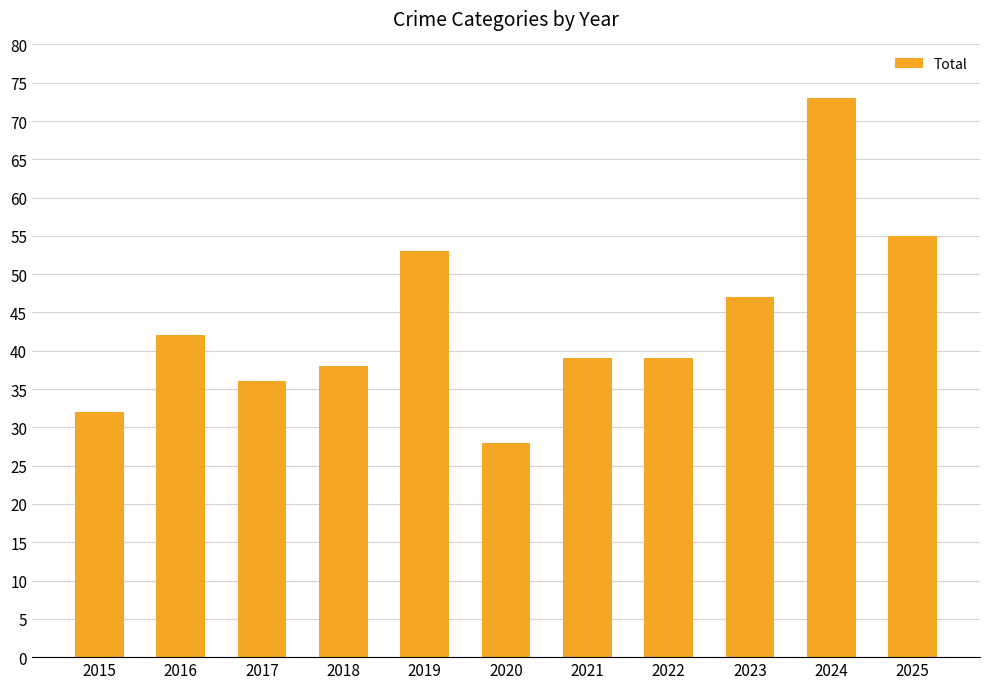

How many bars are there in total?

11